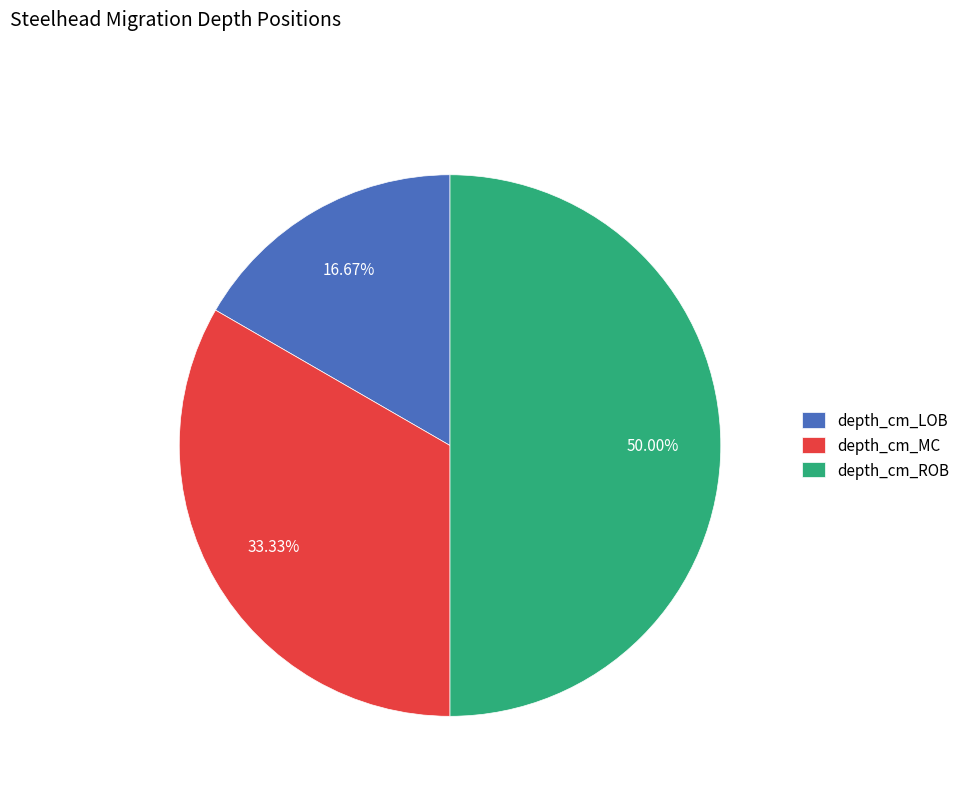

What is the total percentage of depth_cm_MC and depth_cm_ROB?

83.3%